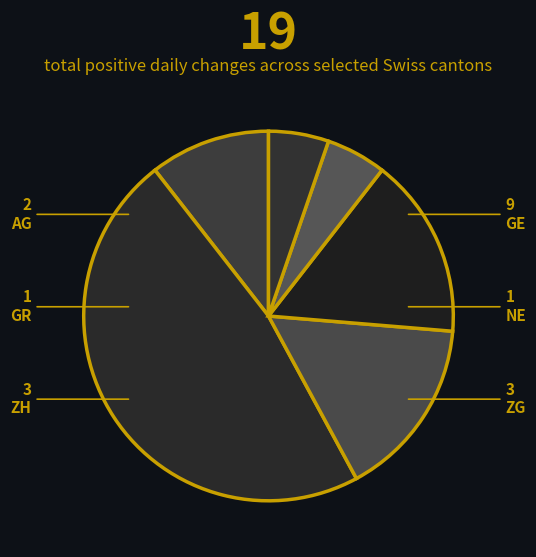

How many segments does this pie chart have?

6